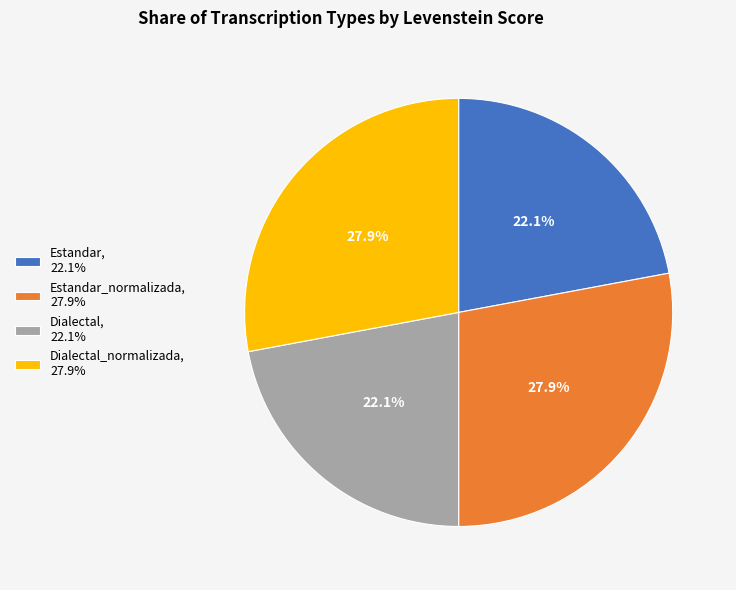

To the nearest percent, what is the difference between the largest and smallest slice percentages?

6%